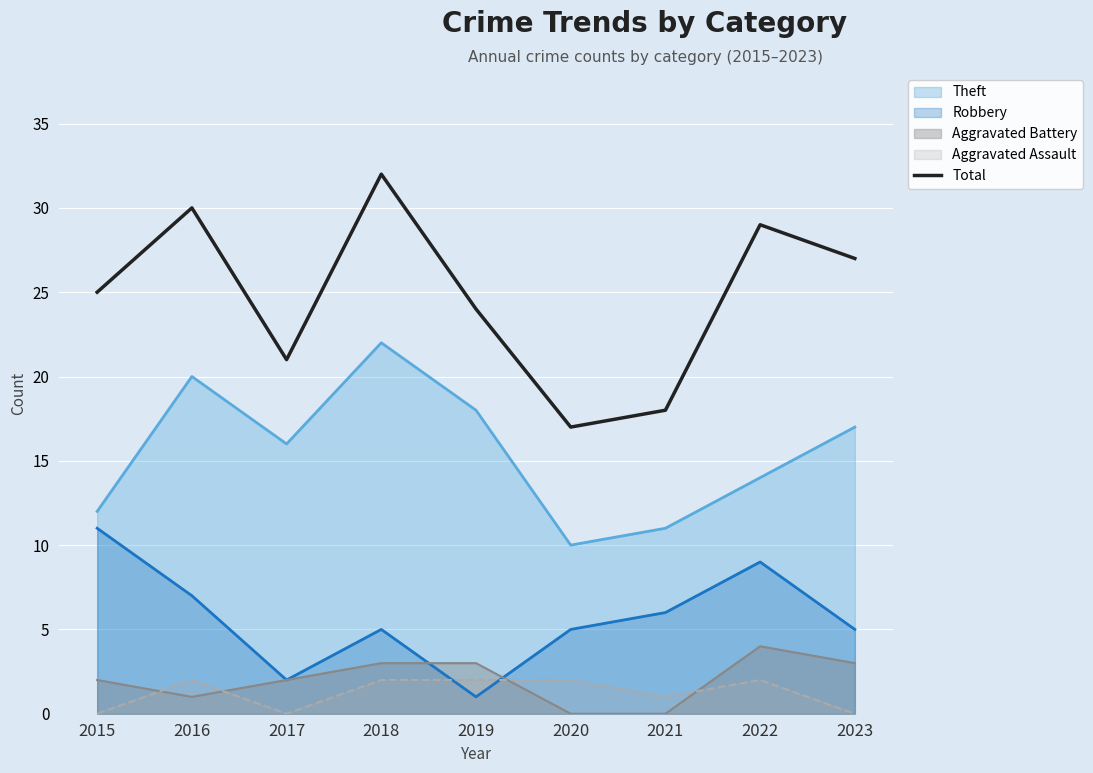

Rank the categories by value from lowest to highest.

2020, 2021, 2017, 2019, 2015, 2023, 2022, 2016, 2018